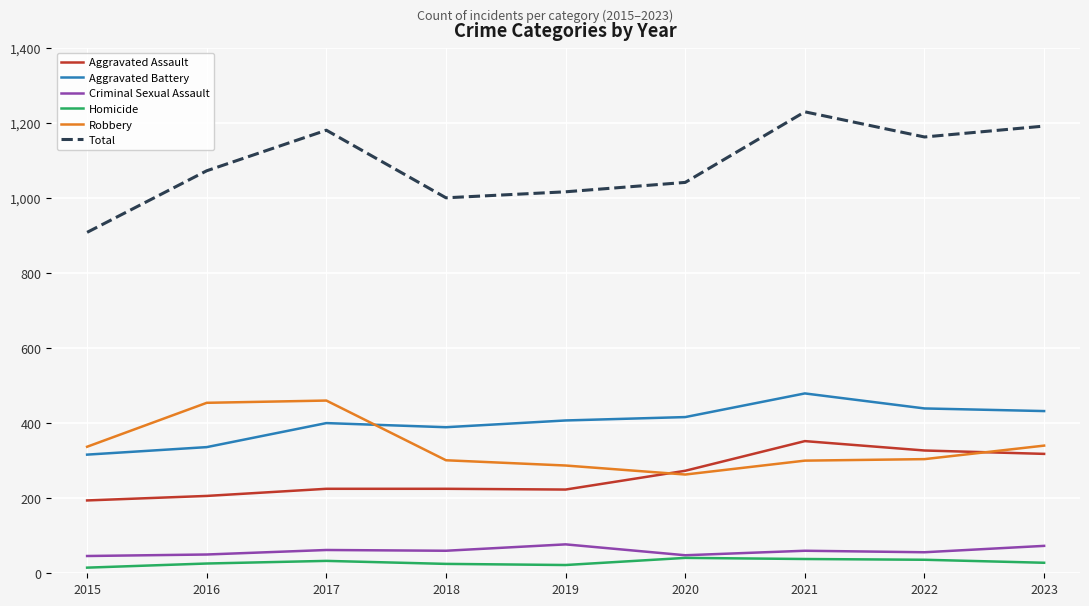

Which label corresponds to the largest value in the chart?

2021